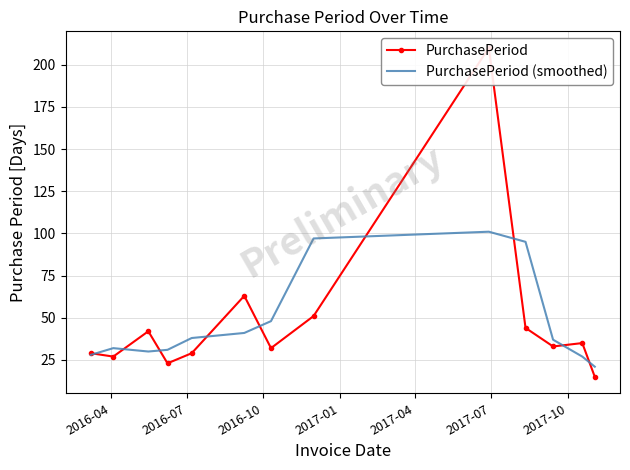

What is the lowest value of the PurchasePeriod (smoothed) series?

21